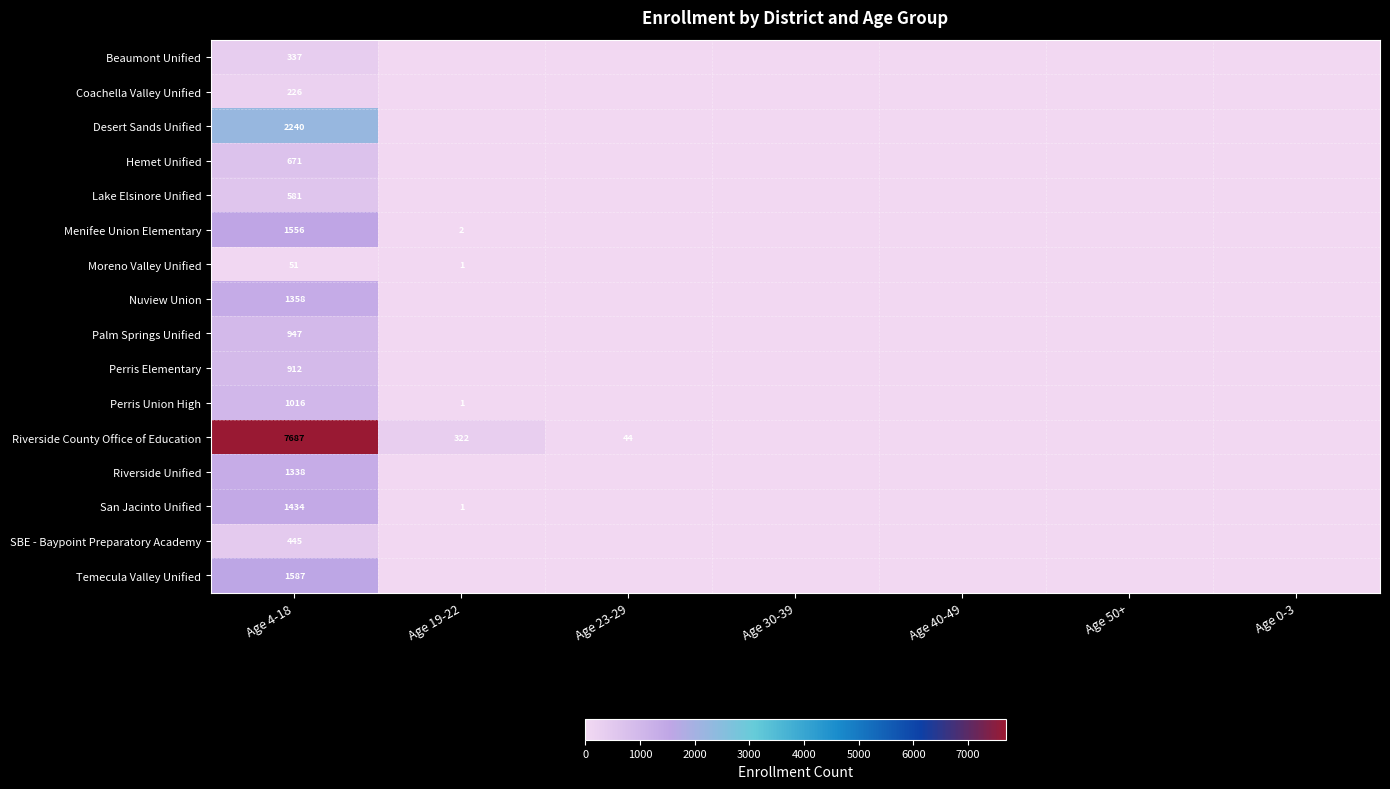

The Perris Elementary series shows 912 at Age 4-18. True or false?

True